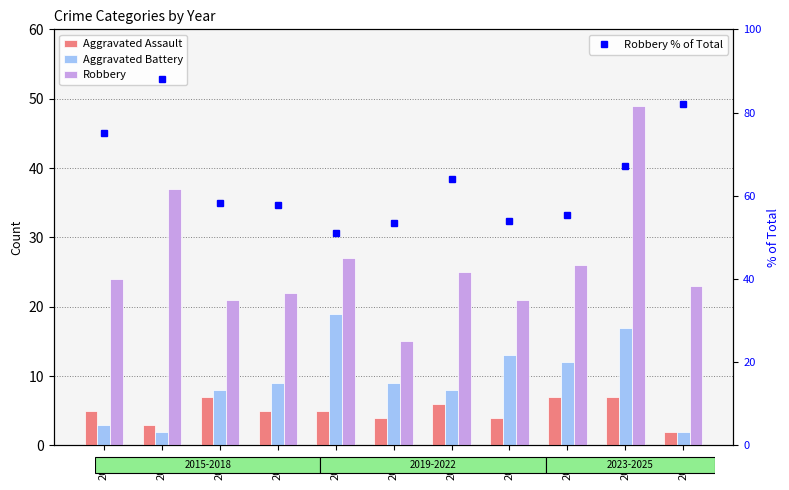

Is the value of Aggravated Assault at 2022 greater than the value of Robbery % of Total at 2024?

No